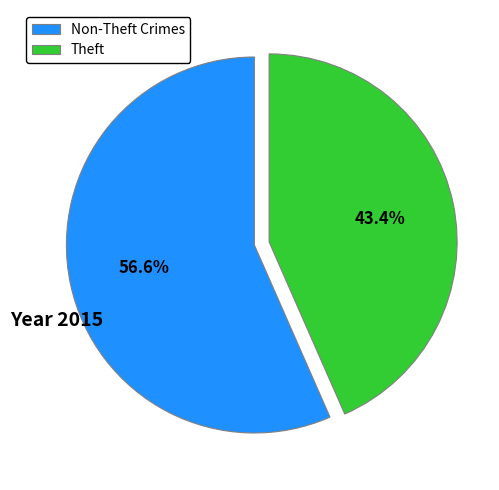

Rank the categories by value from lowest to highest.

Theft, Non-Theft Crimes